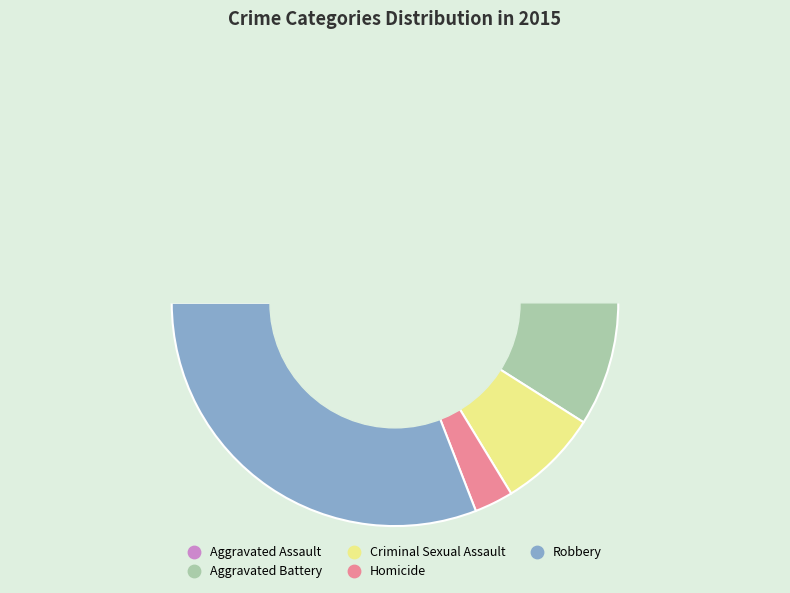

Is it true that Robbery is 31% of the pie?

True